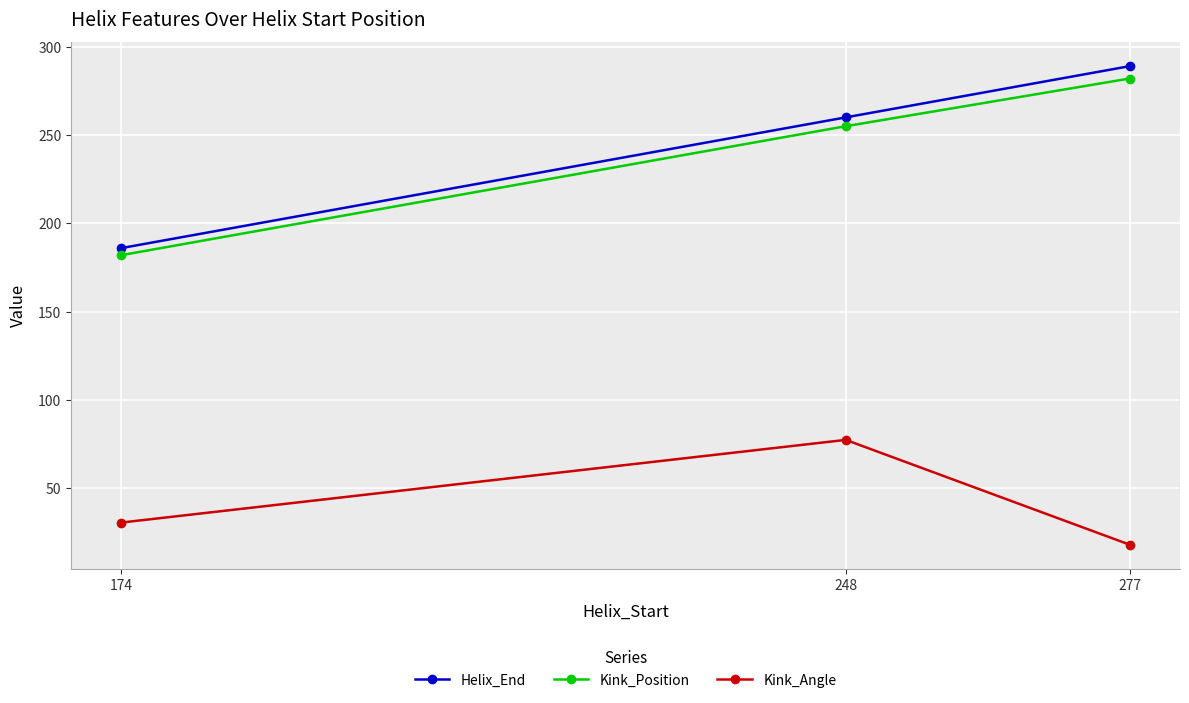

What is the value of the Kink_Position point at the 2nd from the left?

255.0